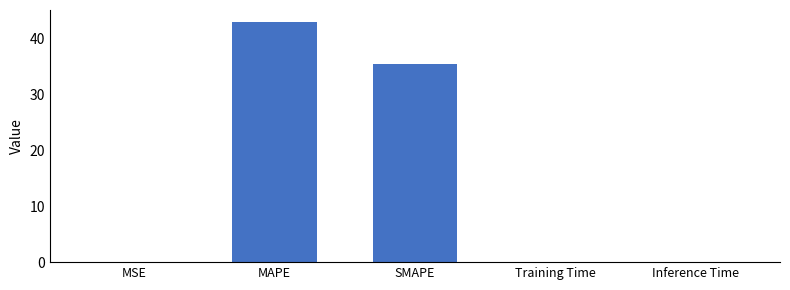

At which category does the chart reach its peak across all series?

MAPE